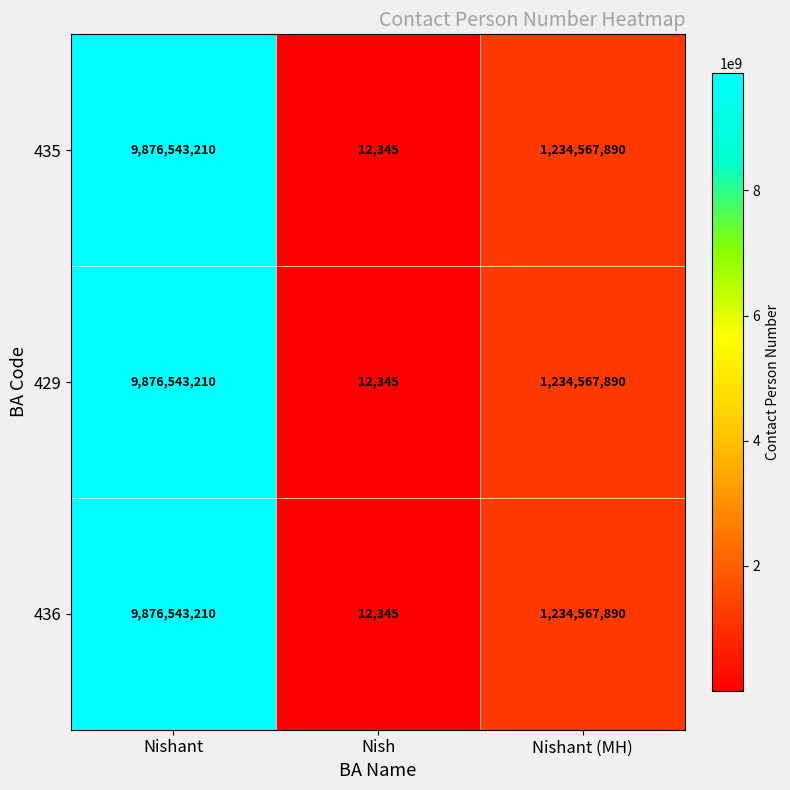

List the labels in order of 429 value, largest first.

Nishant, Nishant (MH), Nish